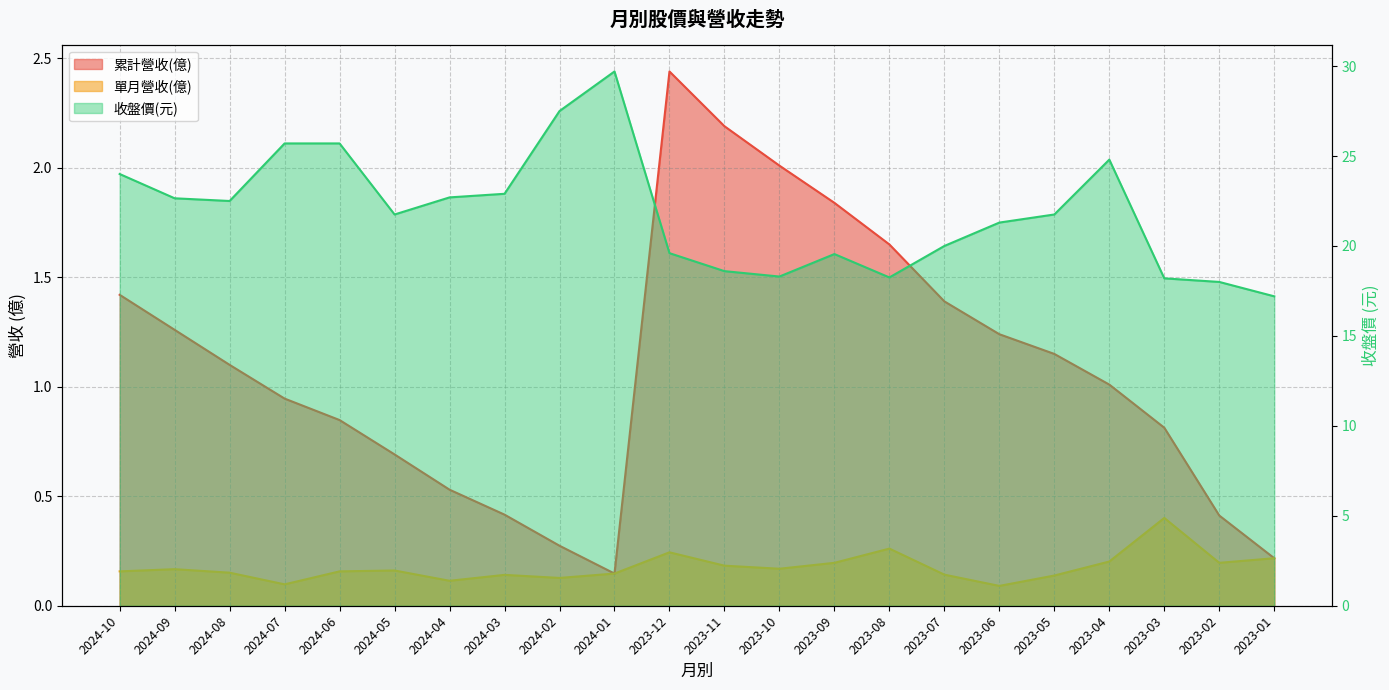

Which series has the largest total across all categories?

收盤價